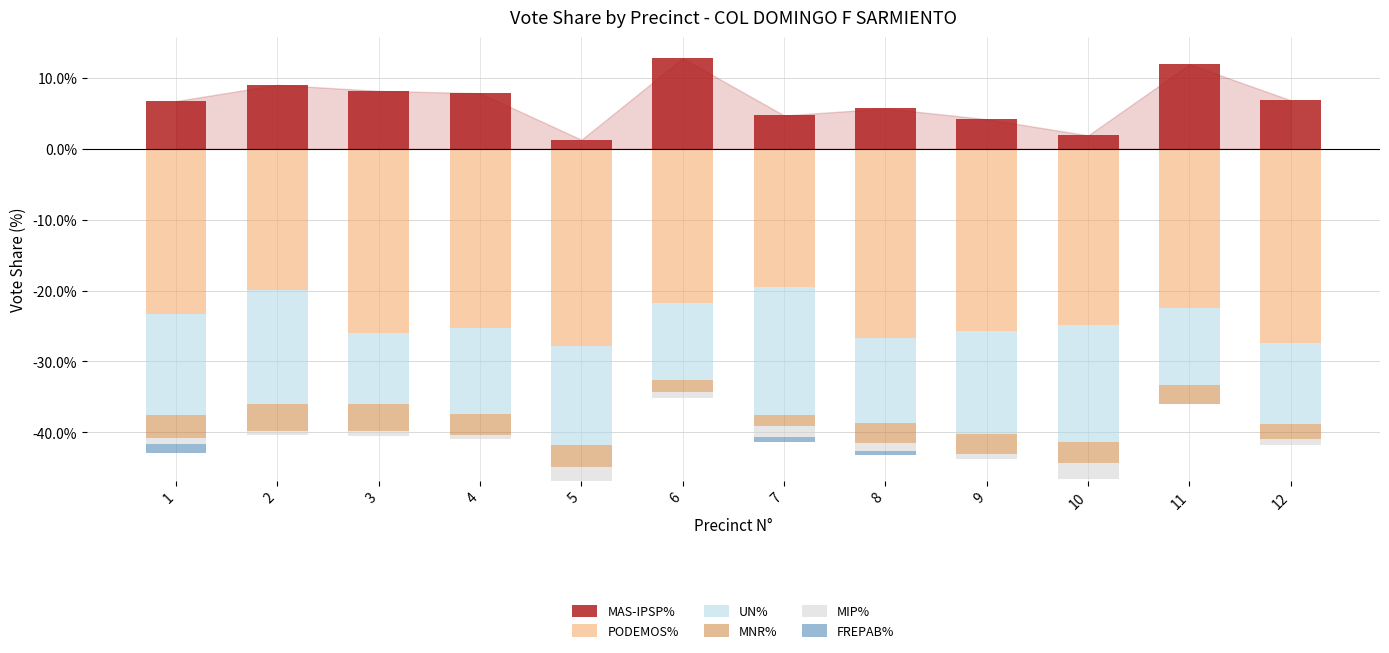

At which label is MAS-IPSP% closest to 7?

12